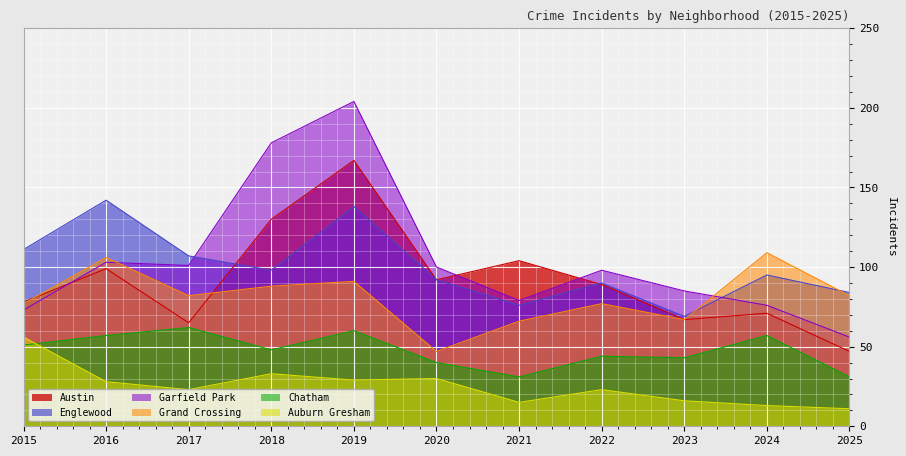

What is the difference between the maximum and minimum values in the Austin series?

120